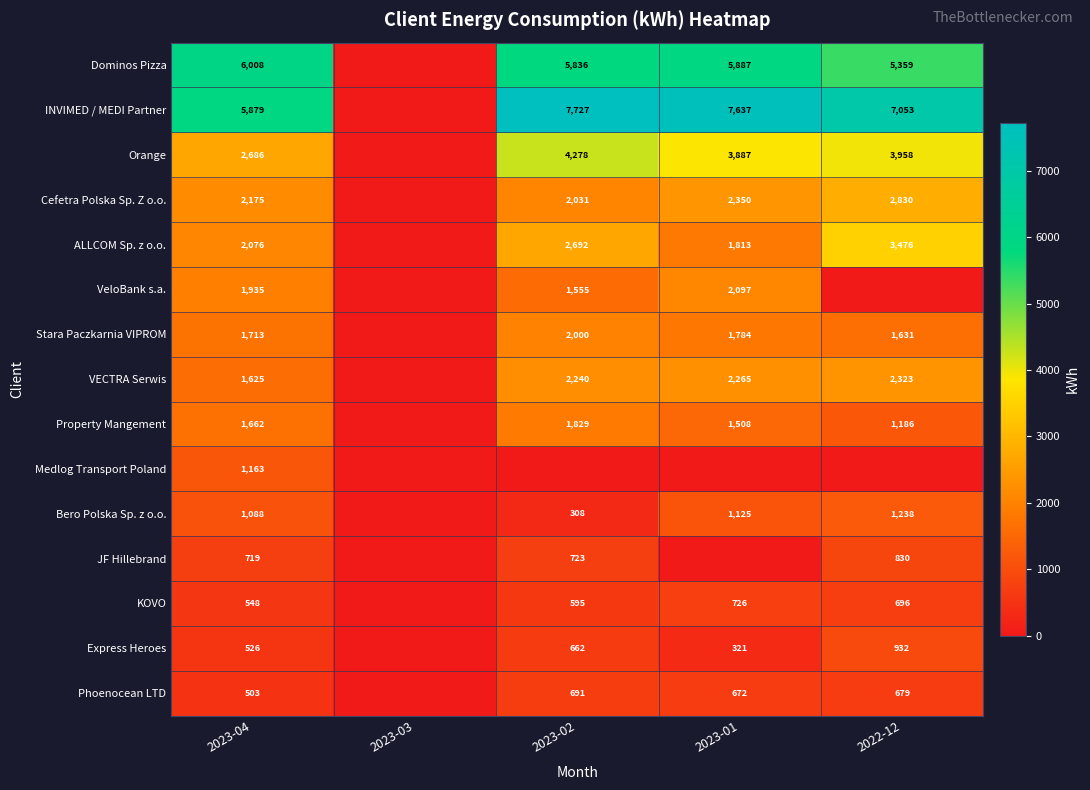

What is the spread (max minus min) of values at 2023-04?

5505